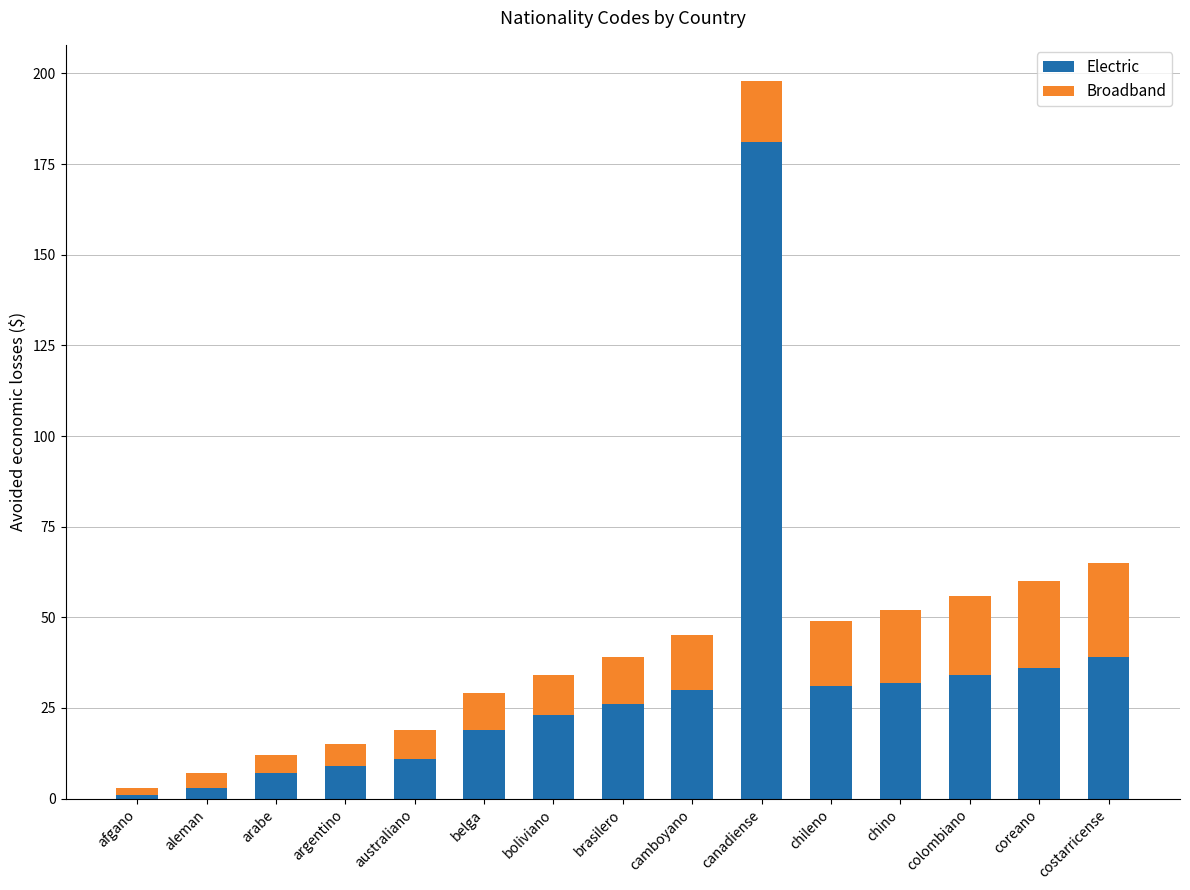

True or false: Electric has a value of 9 at argentino.

True